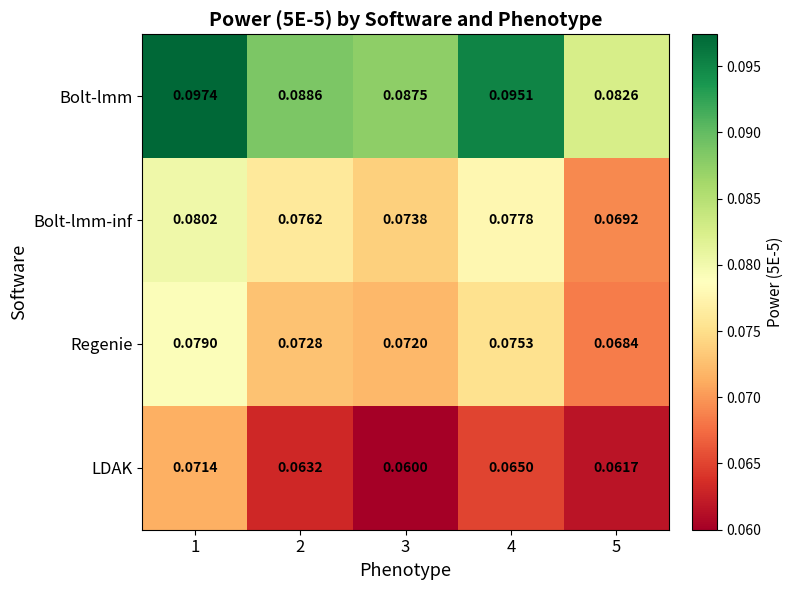

Between 3 and 5, which series saw the biggest shift?

Bolt-lmm